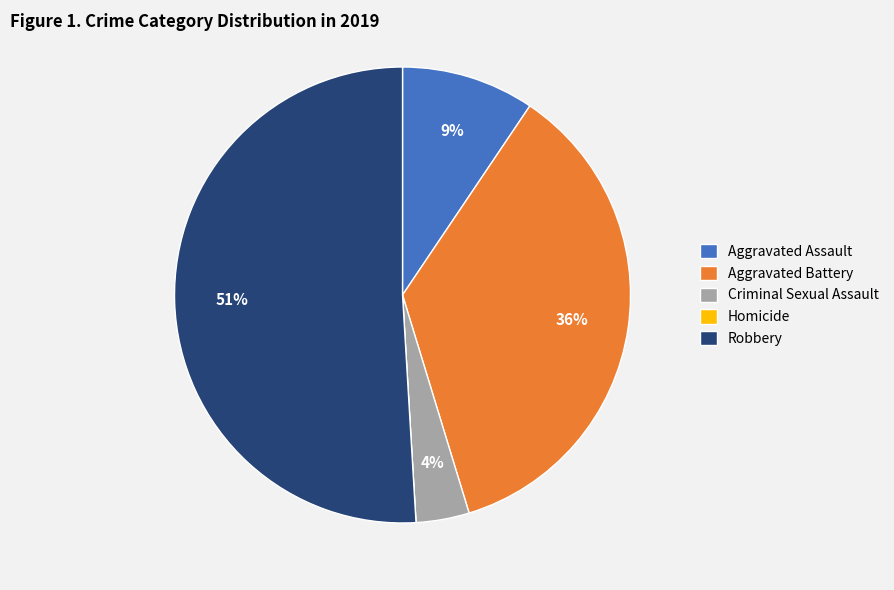

True or false: Robbery accounts for 51% of the total.

True